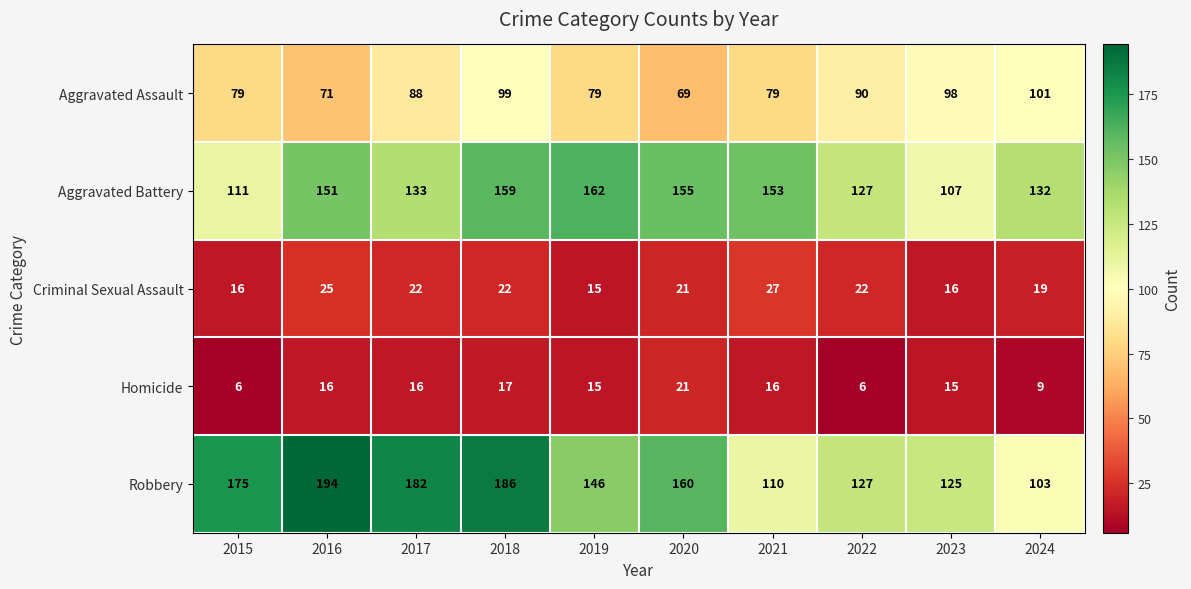

The Criminal Sexual Assault series shows 35 at 2022. True or false?

False